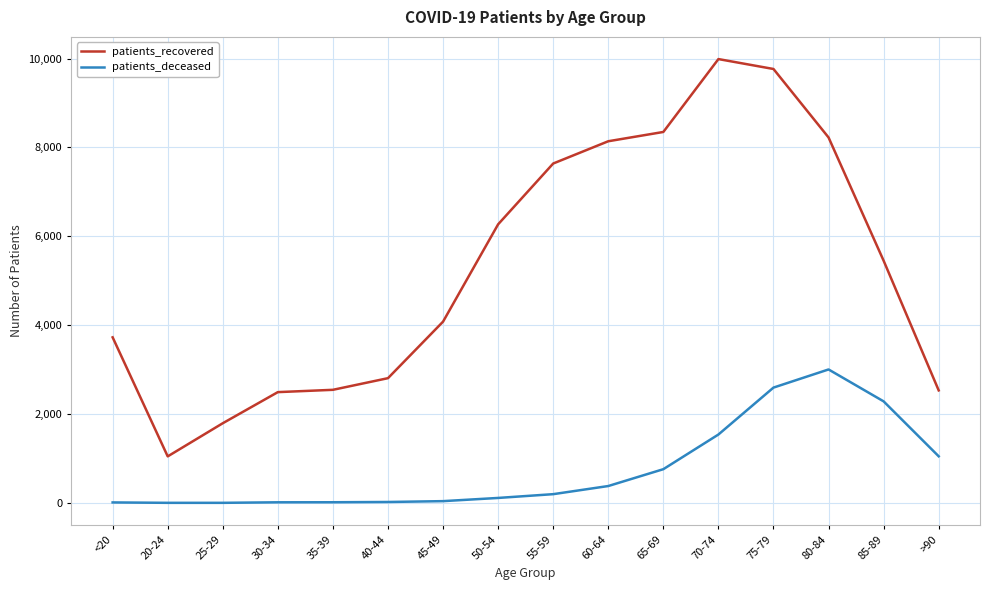

In patients_recovered, how many points are lower than both neighbors (excluding endpoints)?

1